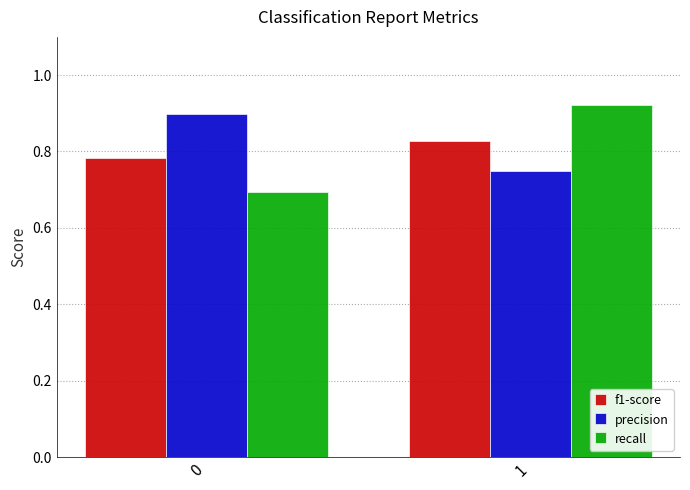

What is the smallest value displayed?

0.7